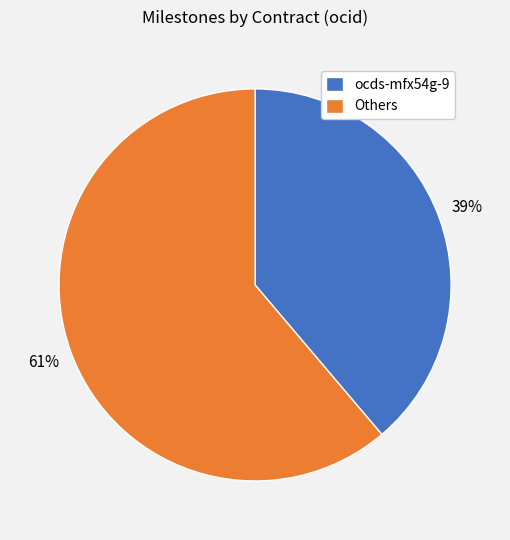

Do ocds-mfx54g-9 and Others together represent more than half of the pie?

Yes